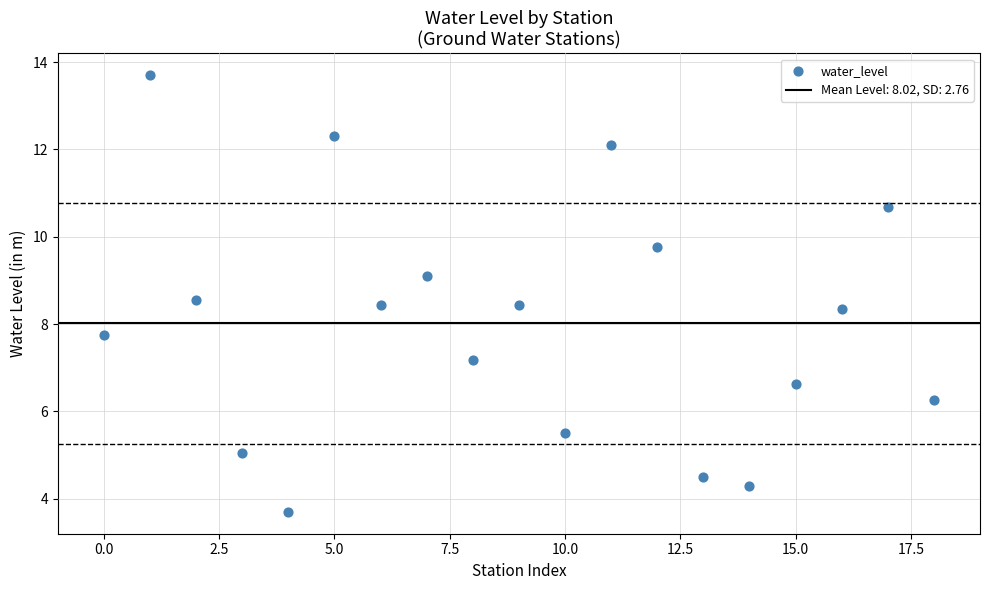

What is the range of Y values (max minus min)?

10.0